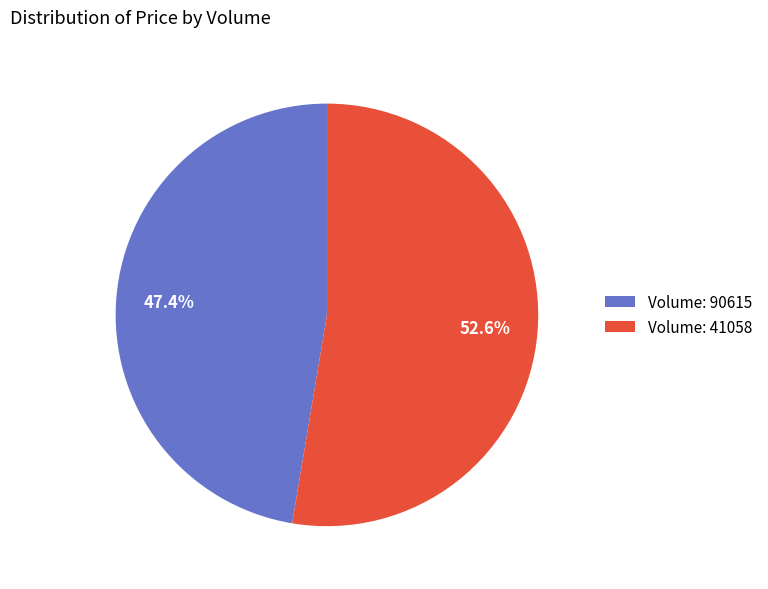

Rank the categories by value from lowest to highest.

Volume: 90615, Volume: 41058